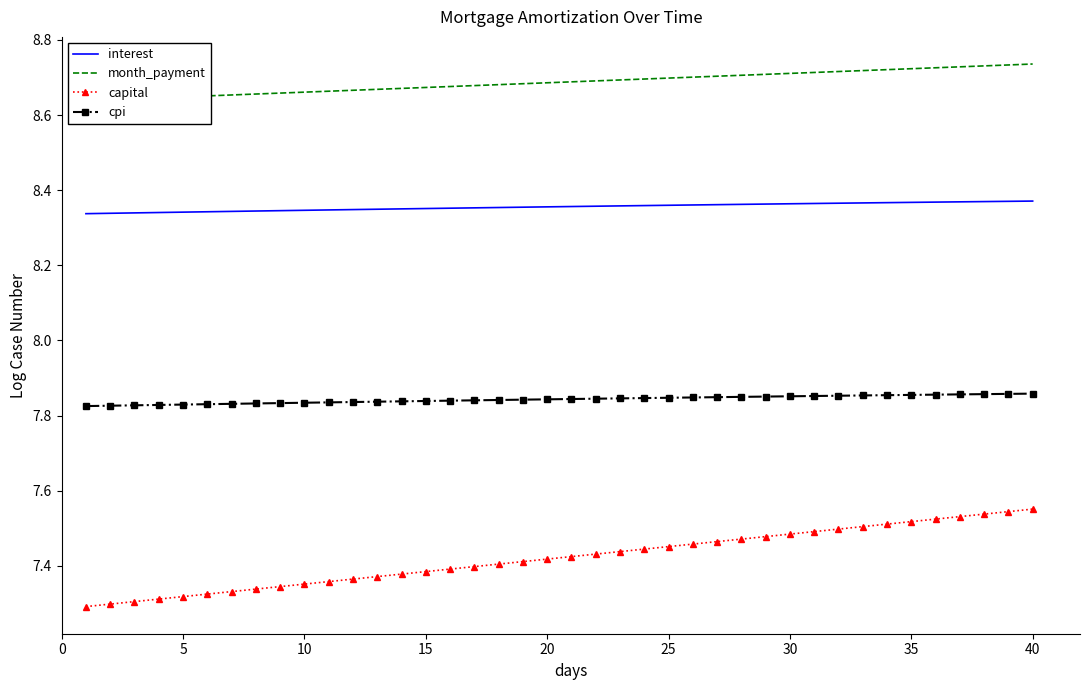

True or false: capital and interest intersect in this chart.

False